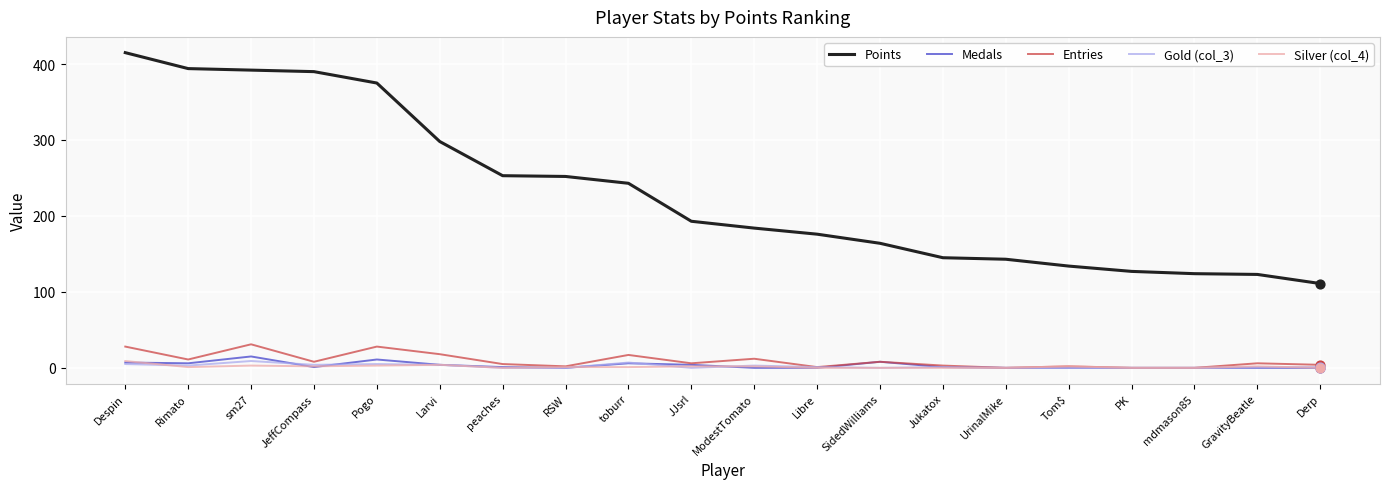

Which series changed the most between SidedWilliams and PK?

Points